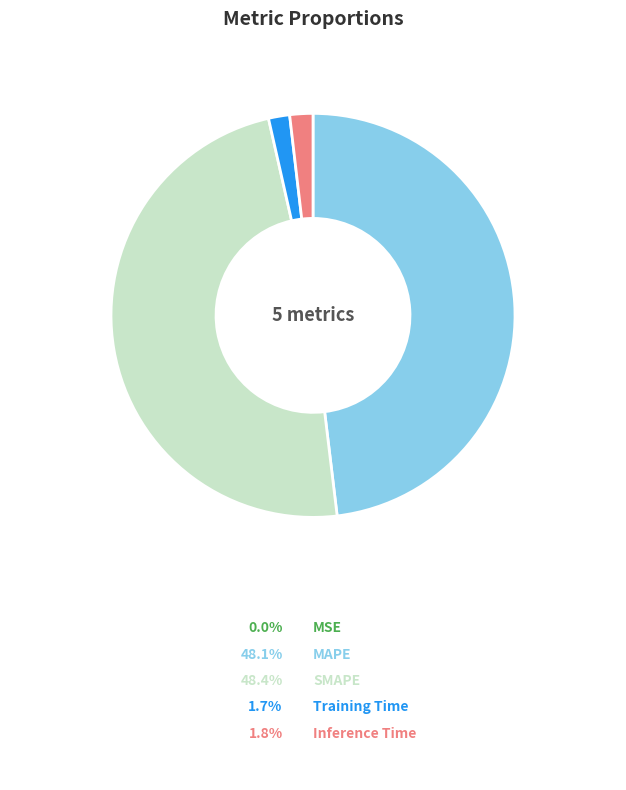

To the nearest percent, what is the difference between the largest and smallest slice percentages?

48%